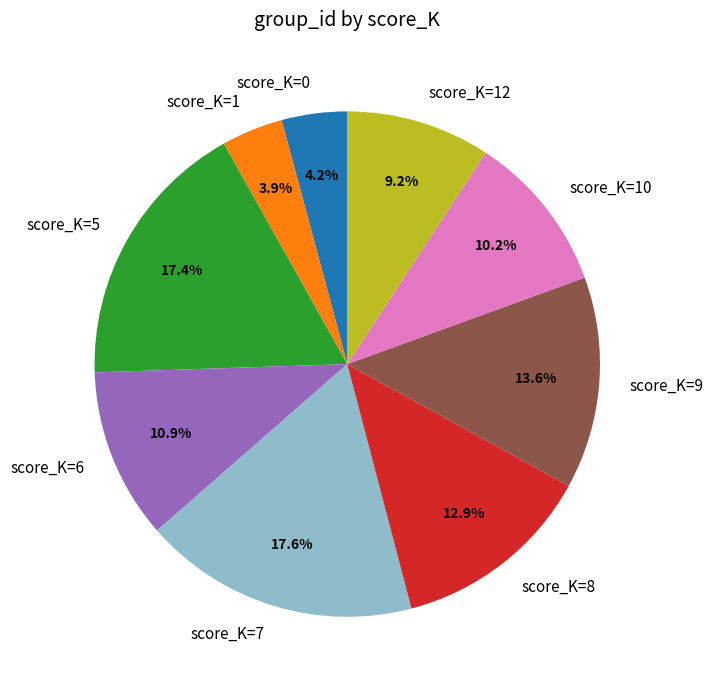

What percentage is NOT represented by score_K=9?

86.4%